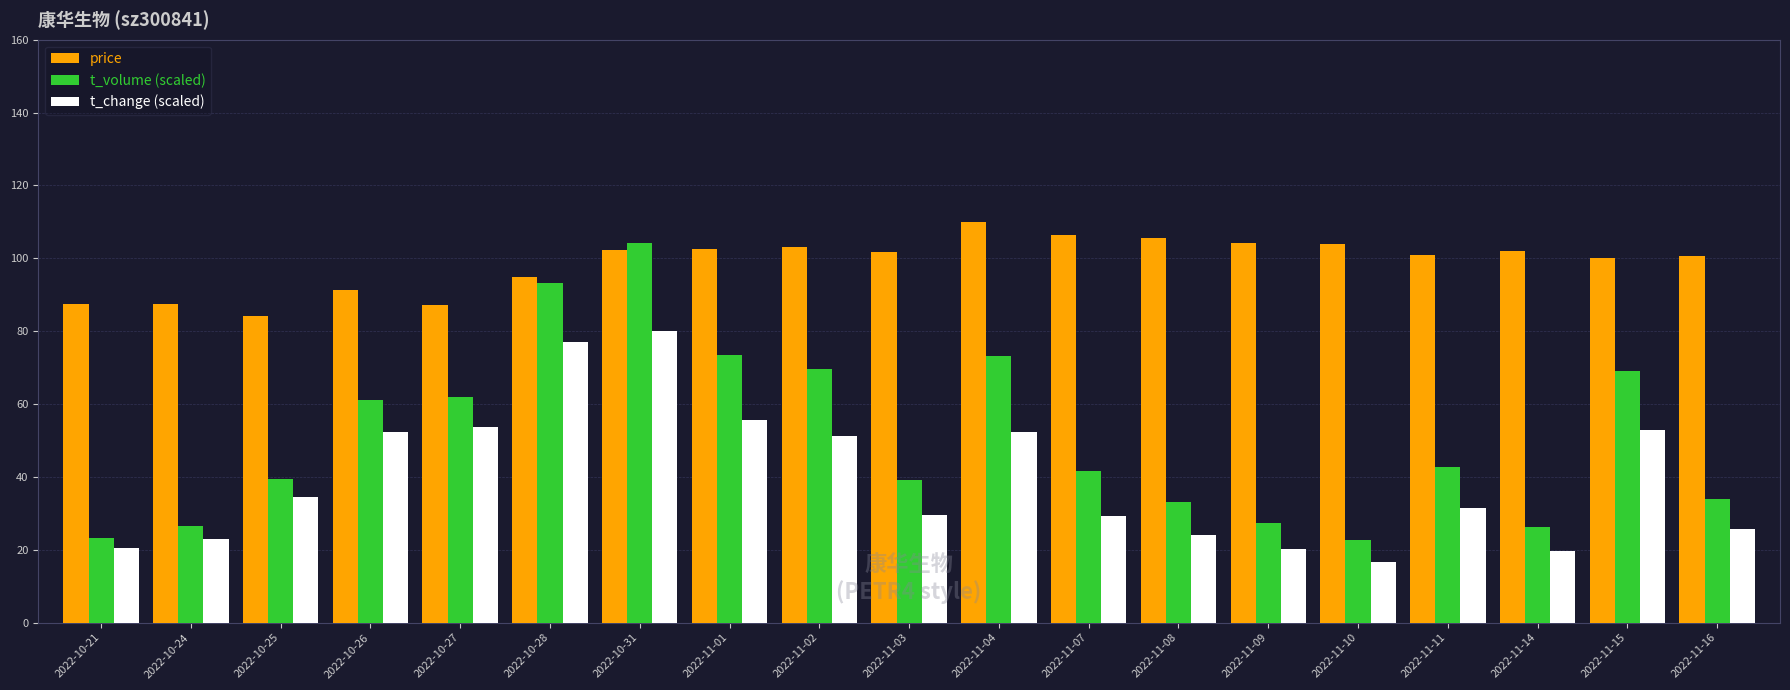

The t_change (scaled) series shows 15.6 at 2022-10-26. True or false?

False